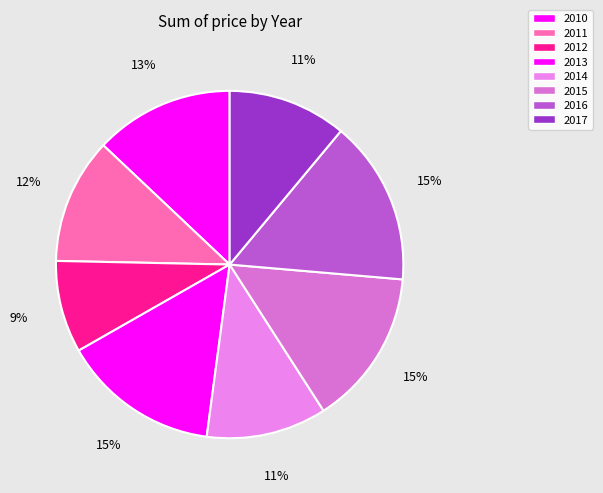

Which category has the biggest portion of the pie?

2016